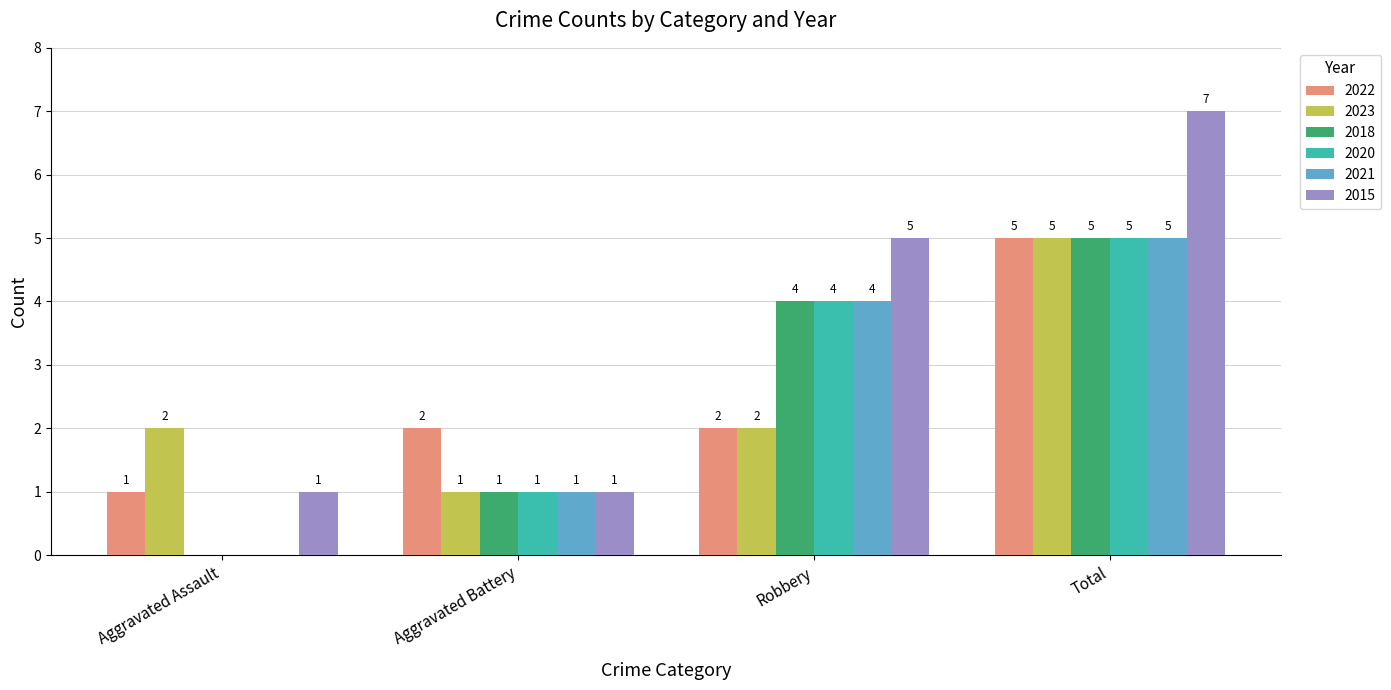

Which series has the largest total across all categories?

2015